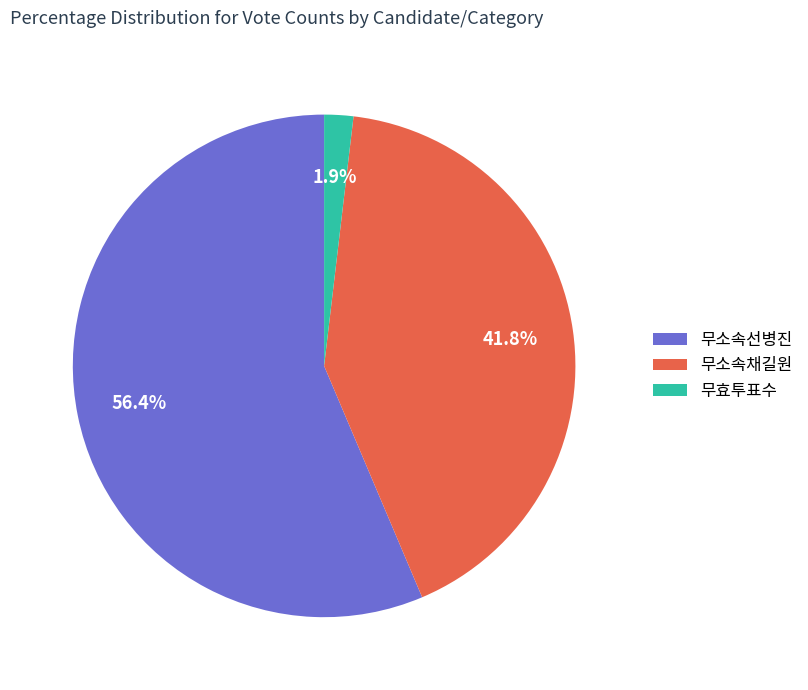

Which category has the biggest portion of the pie?

무소속선병진